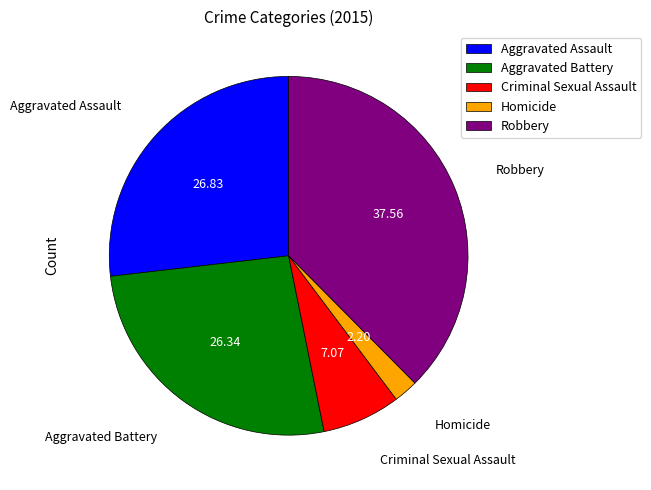

Count the number of slices in the pie.

5